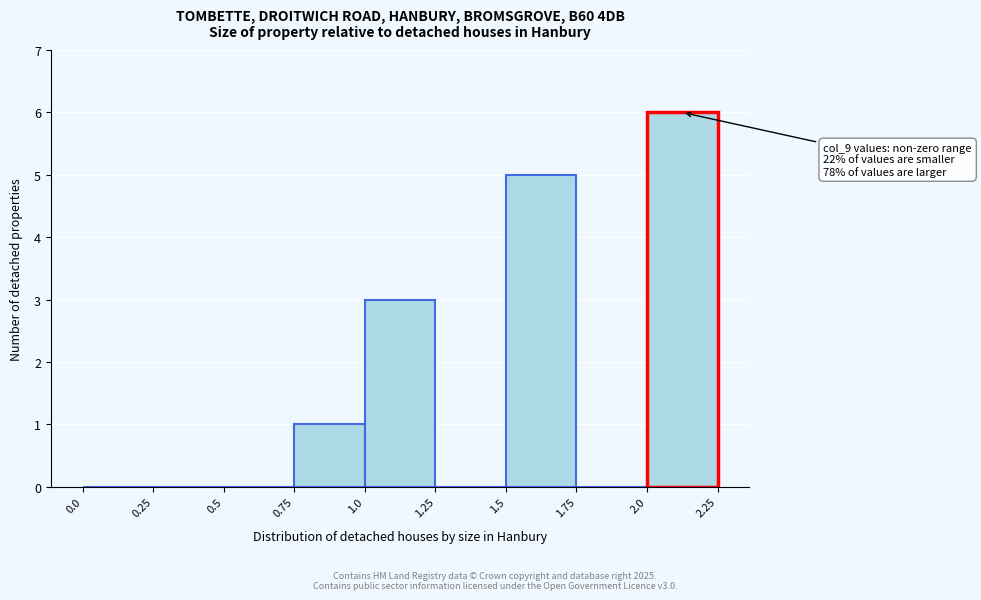

Which range on the x-axis has the tallest bar?

2.0 to 2.25